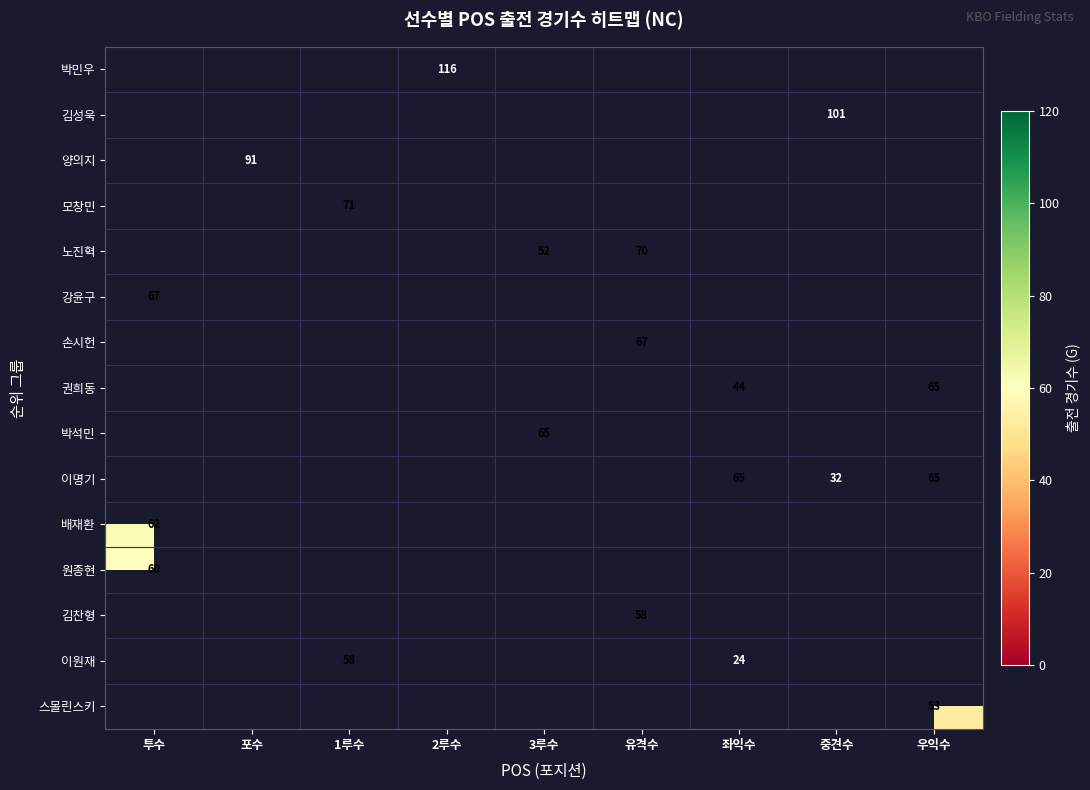

Is it true that 양의지 equals 91 at 포수?

True